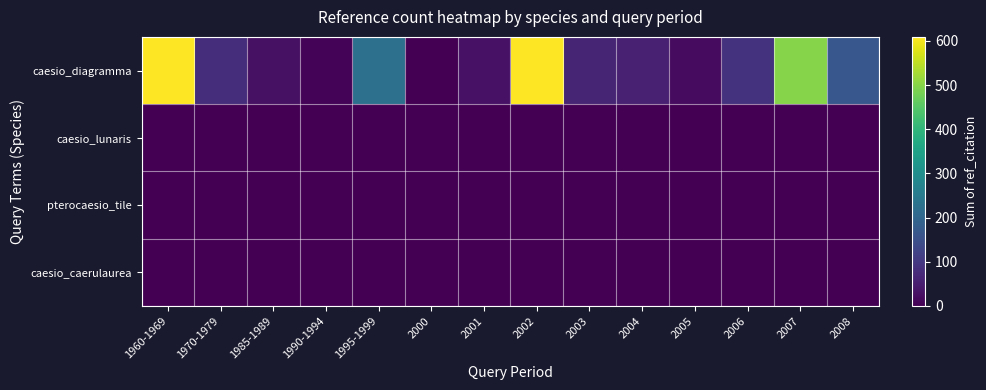

At which category does the chart reach its minimum across all series?

2000